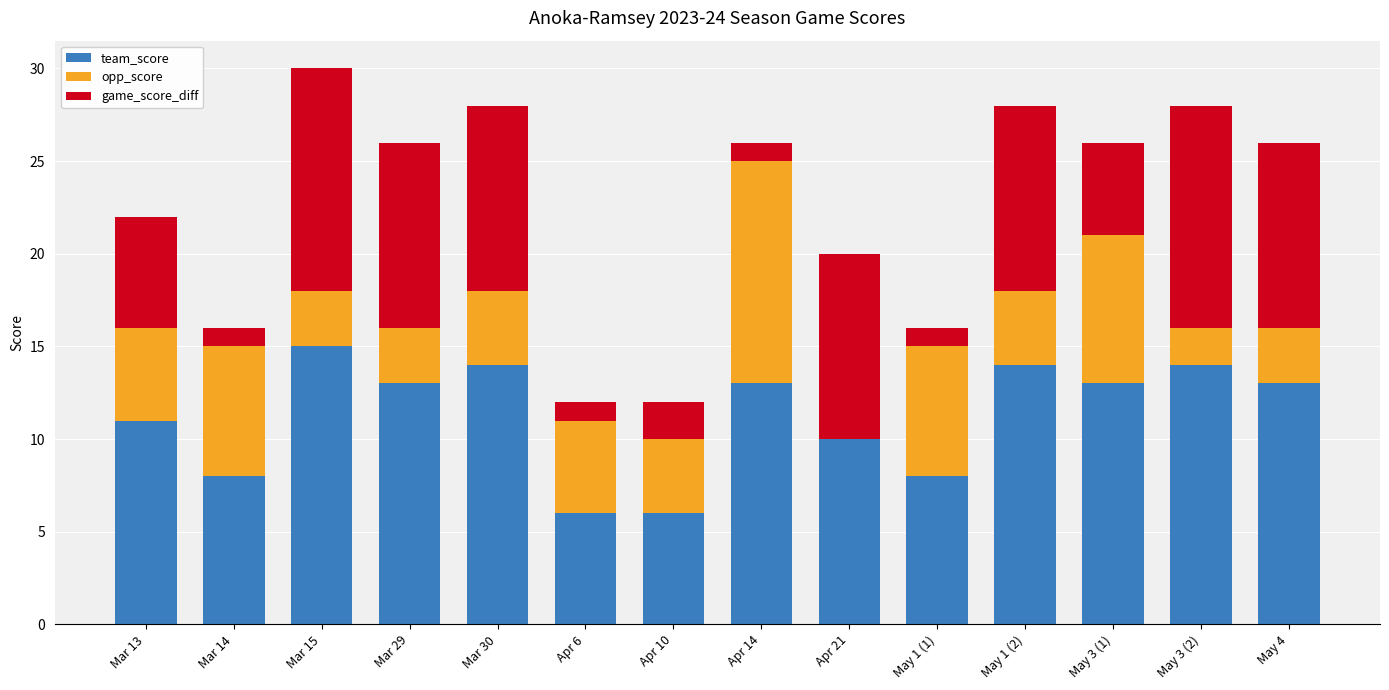

What is the total value across all series at May 3 (2)?

28